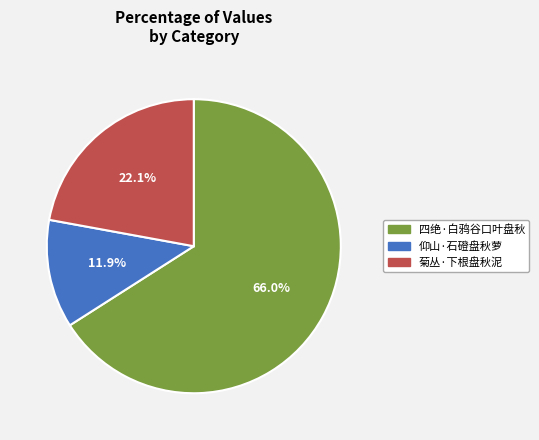

To the nearest percent, what percentage of the pie is 四绝·白鸦谷口叶盘秋?

66%